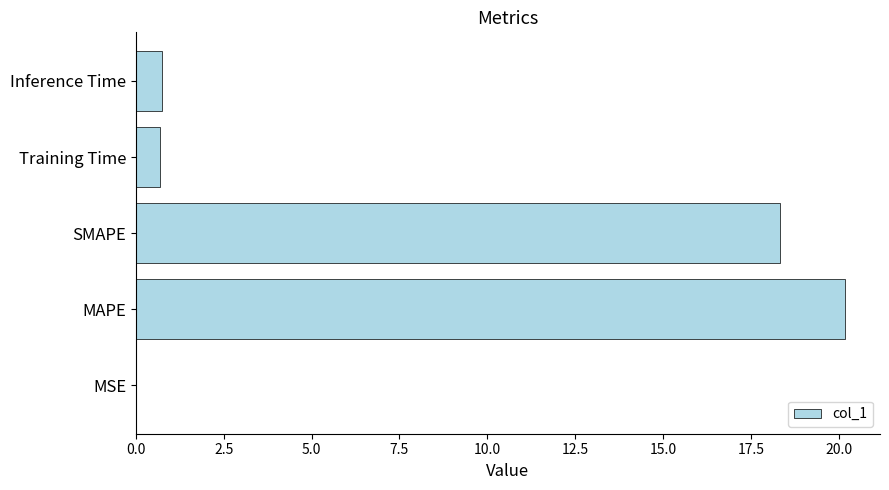

True or false: the data shows 35.9 at MAPE.

False